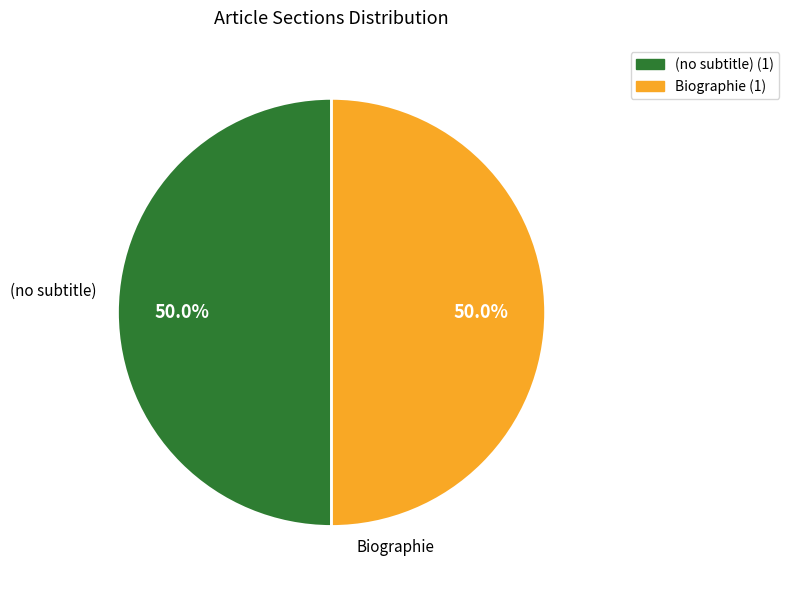

What is the ratio of the value at (no subtitle) to the value at Biographie?

1.0